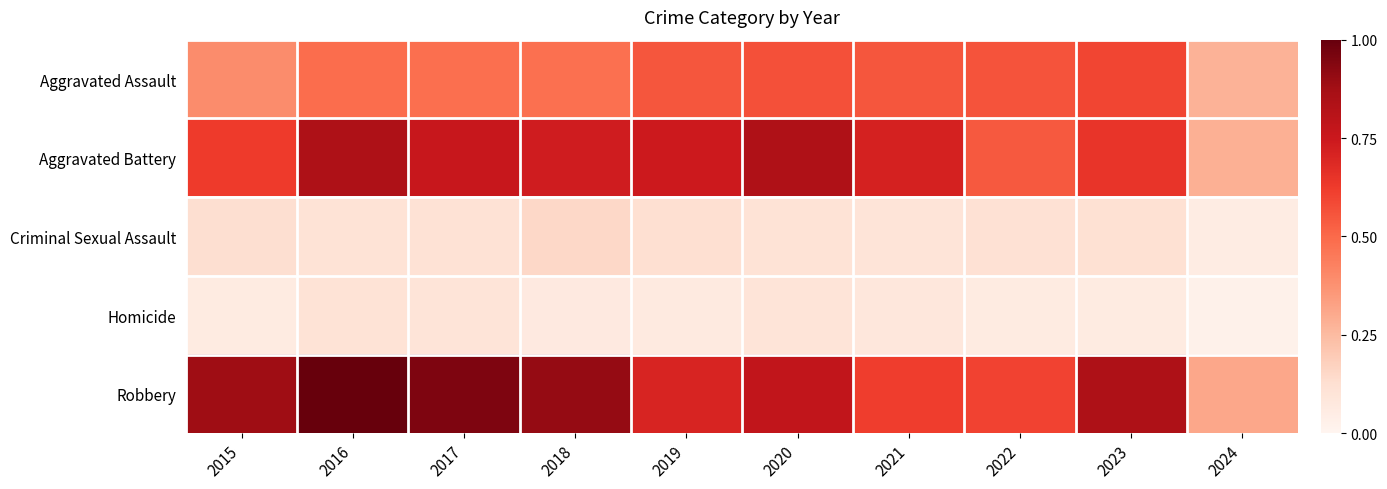

At which category is the sum across all series the highest?

2016